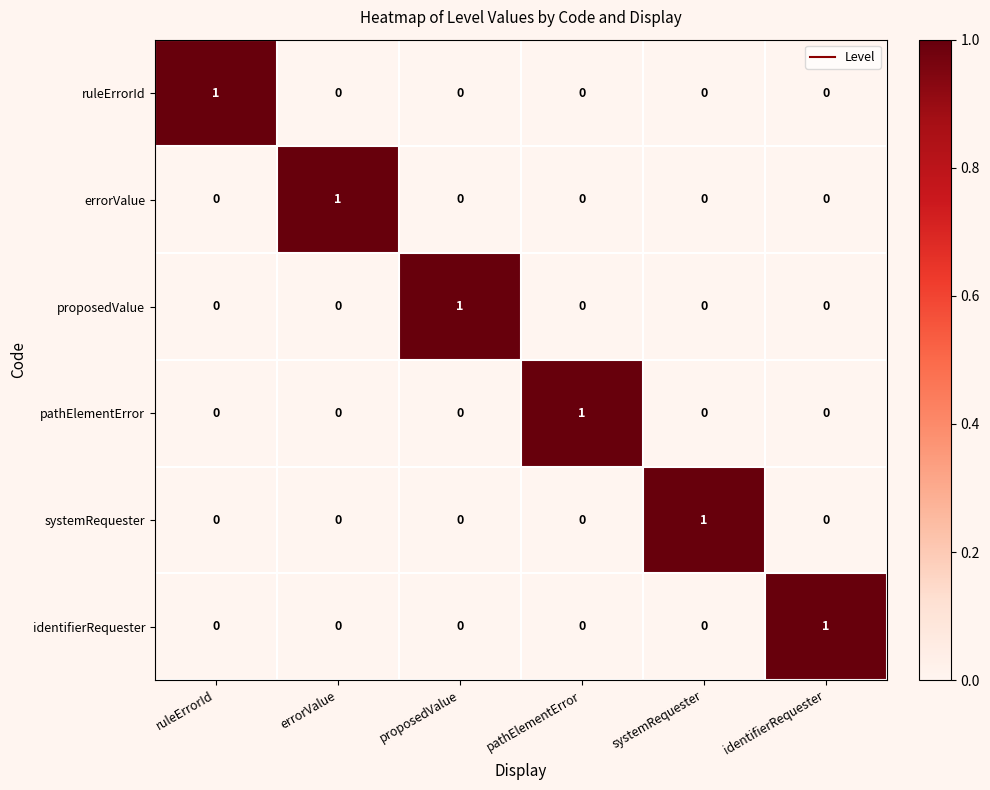

How many data points does each series have?

6